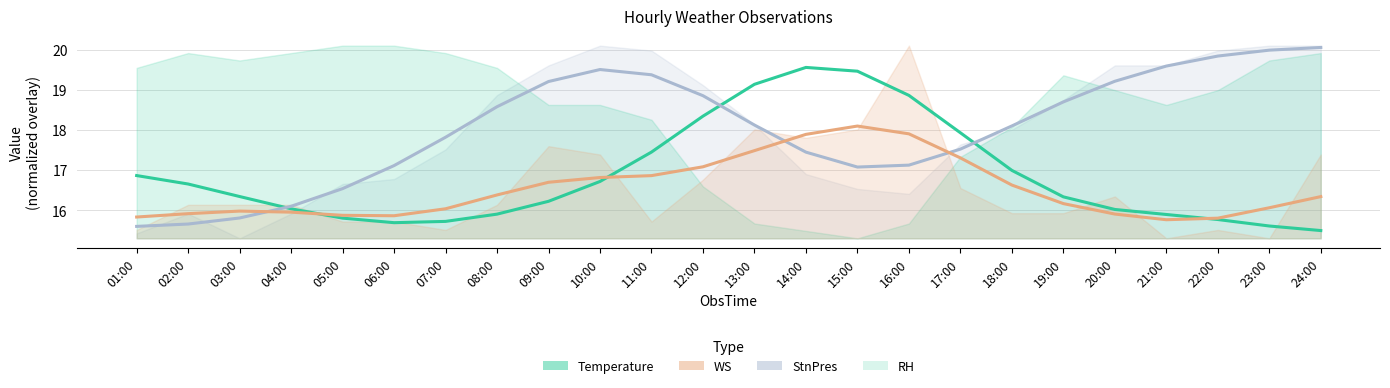

Reading left to right, transcribe all the data shown in this chart.

Temperature: 01:00=16.9	02:00=16.7	03:00=16.3	04:00=16.0	05:00=15.8	06:00=15.7	07:00=15.7	08:00=15.9	09:00=16.2	10:00=16.7	11:00=17.4	12:00=18.3	13:00=19.1	14:00=19.6	15:00=19.5	16:00=18.9	17:00=17.9	18:00=17.0	19:00=16.3	20:00=16.0	21:00=15.9	22:00=15.8	23:00=15.6	24:00=15.5
StnPres (line): 01:00=15.6	02:00=15.7	03:00=15.8	04:00=16.1	05:00=16.5	06:00=17.1	07:00=17.8	08:00=18.6	09:00=19.2	10:00=19.5	11:00=19.4	12:00=18.9	13:00=18.1	14:00=17.4	15:00=17.1	16:00=17.1	17:00=17.5	18:00=18.1	19:00=18.7	20:00=19.2	21:00=19.6	22:00=19.8	23:00=20.0	24:00=20.1
WS (line): 01:00=15.8	02:00=15.9	03:00=16.0	04:00=16.0	05:00=15.9	06:00=15.9	07:00=16.0	08:00=16.4	09:00=16.7	10:00=16.8	11:00=16.9	12:00=17.1	13:00=17.5	14:00=17.9	15:00=18.1	16:00=17.9	17:00=17.3	18:00=16.6	19:00=16.2	20:00=15.9	21:00=15.8	22:00=15.8	23:00=16.1	24:00=16.3